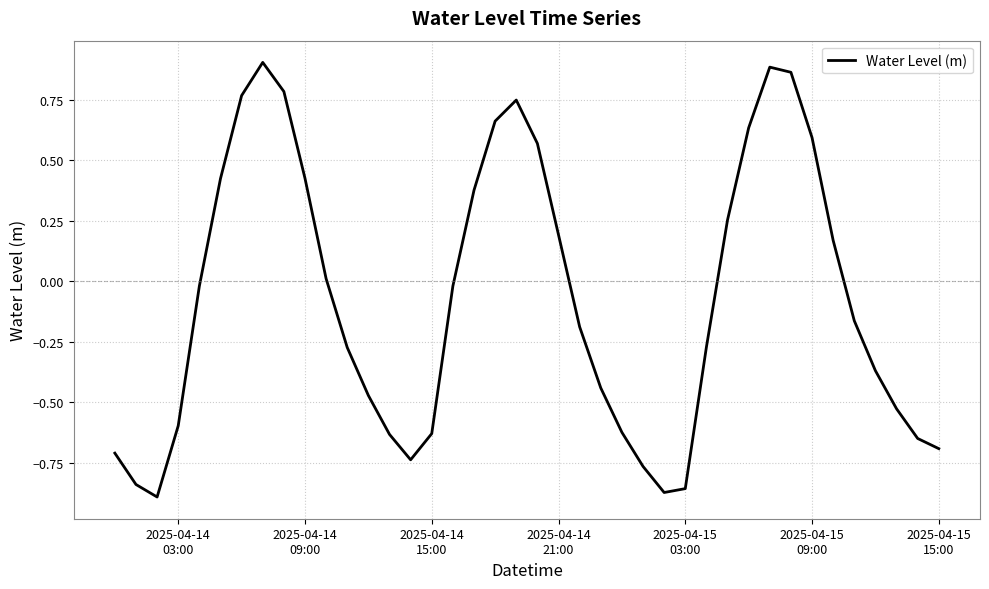

Does the chart display data point markers on the line(s)?

No